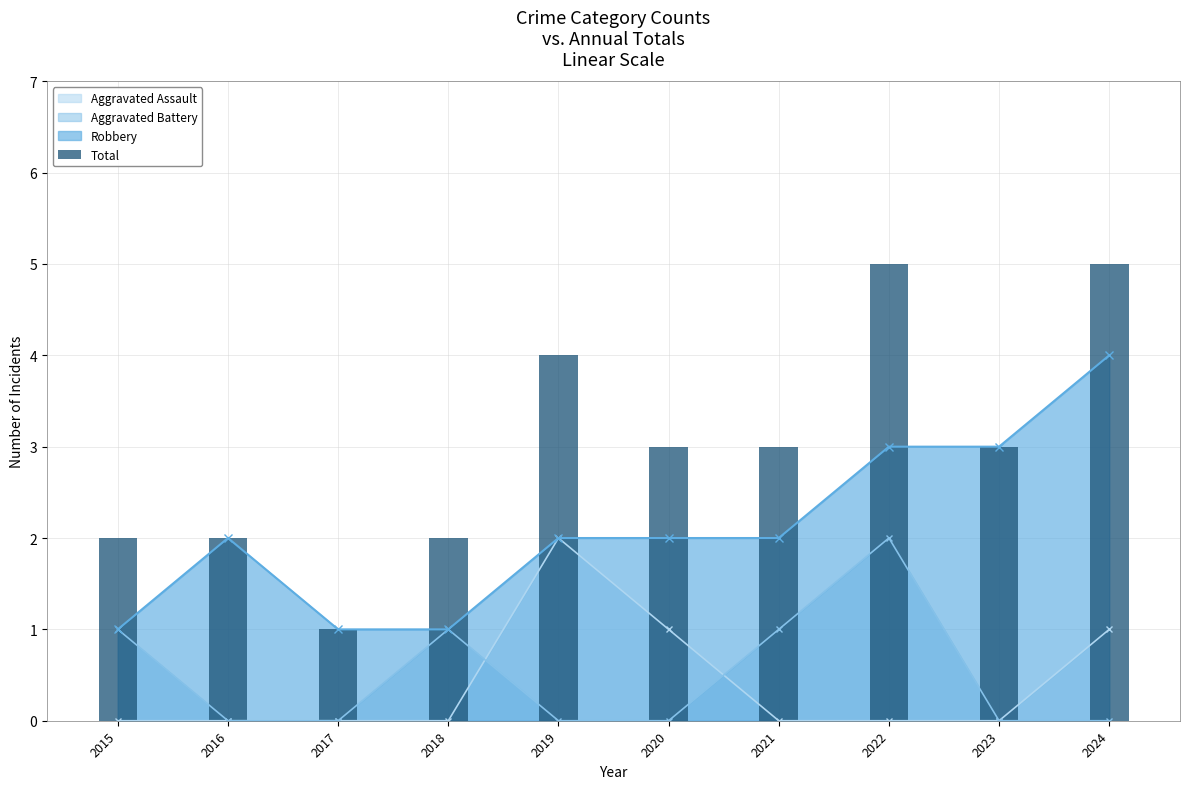

What is the sum of all values?

30